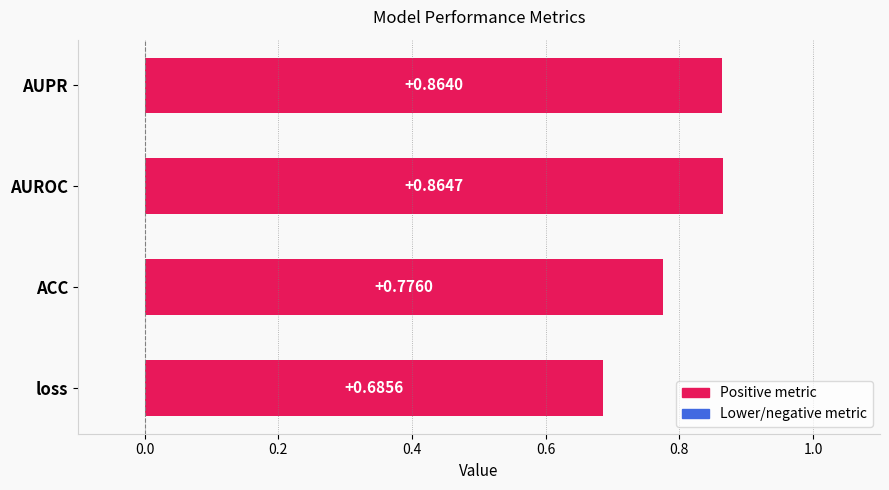

Does the chart contain stacked bars?

No